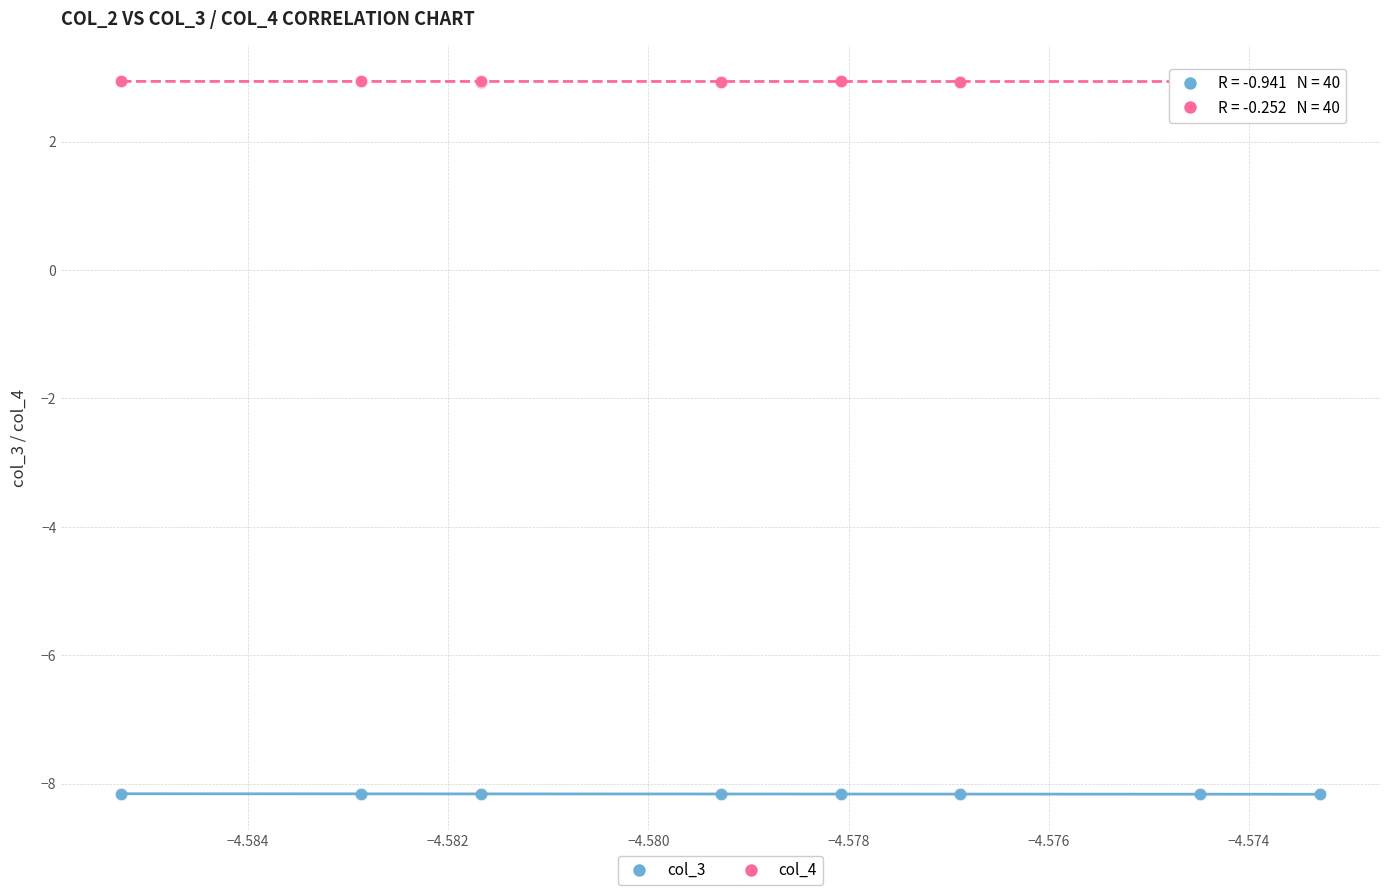

What are all the series names shown in the legend?

col_3, col_4